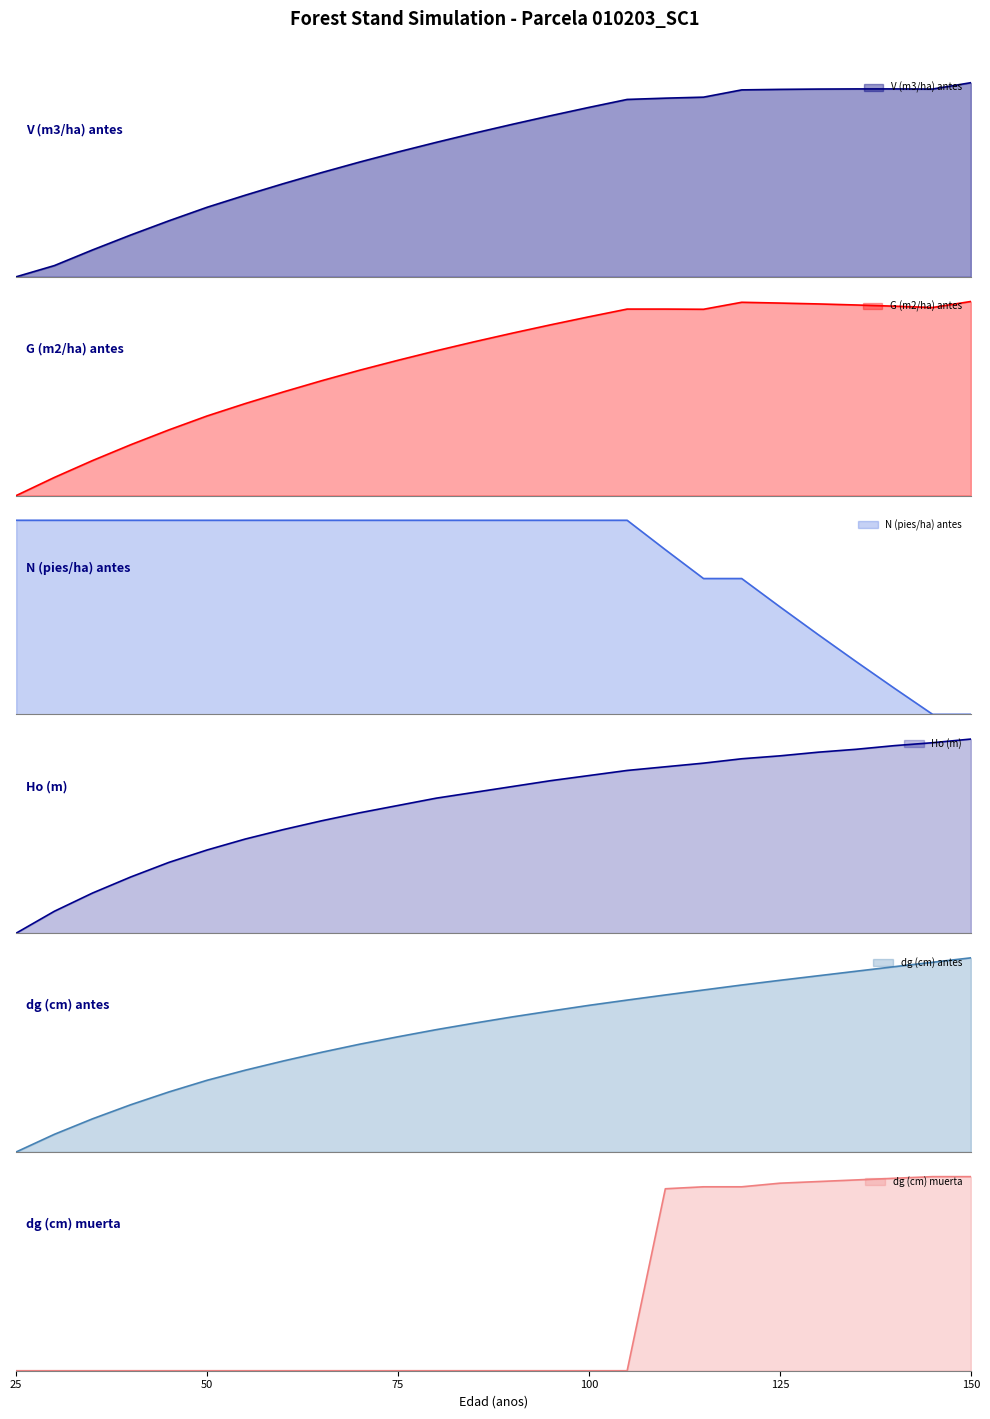

How many distinct data groups are displayed?

6